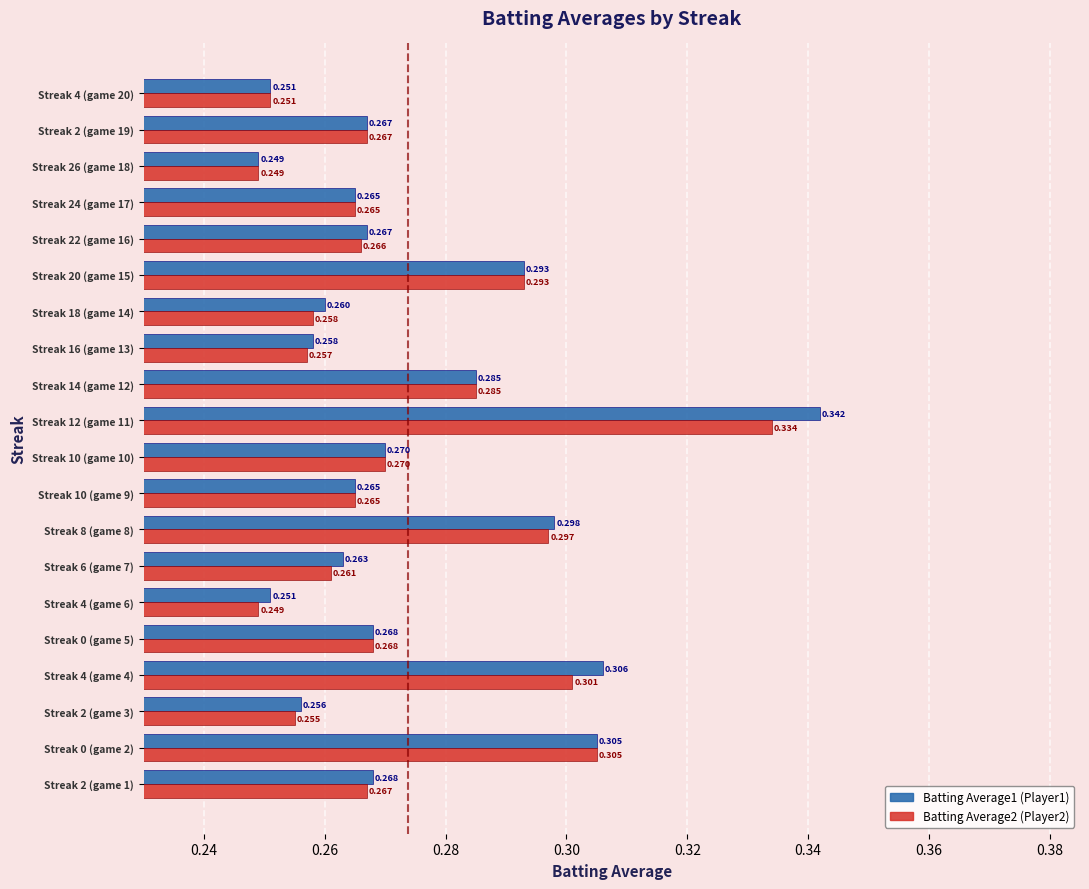

Count the number of categories in the chart.

20